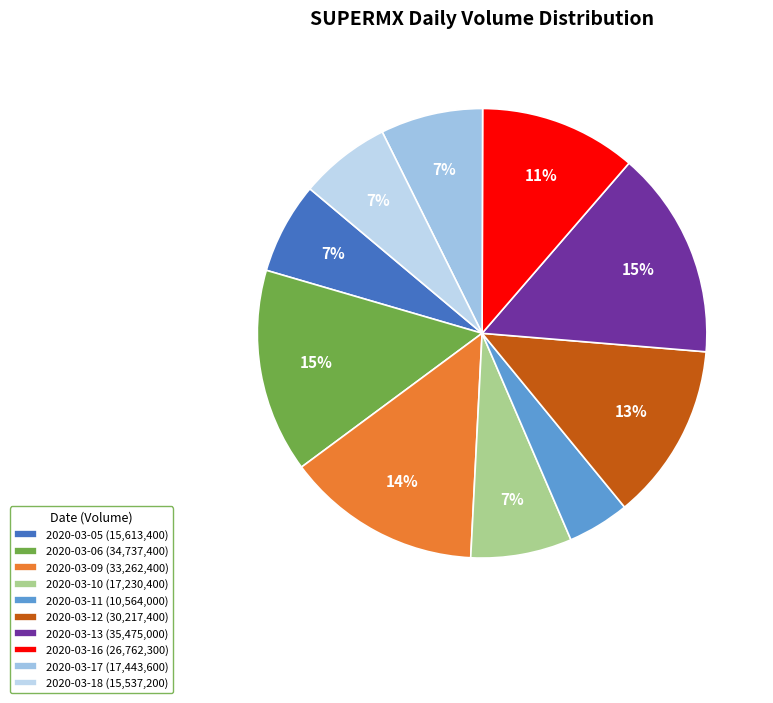

Which slice is the smallest?

2020-03-11